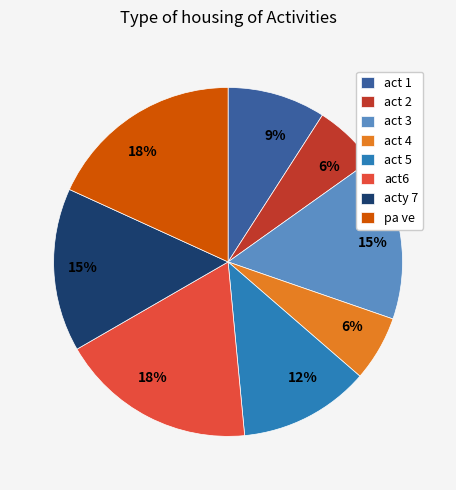

How many segments does this pie chart have?

8